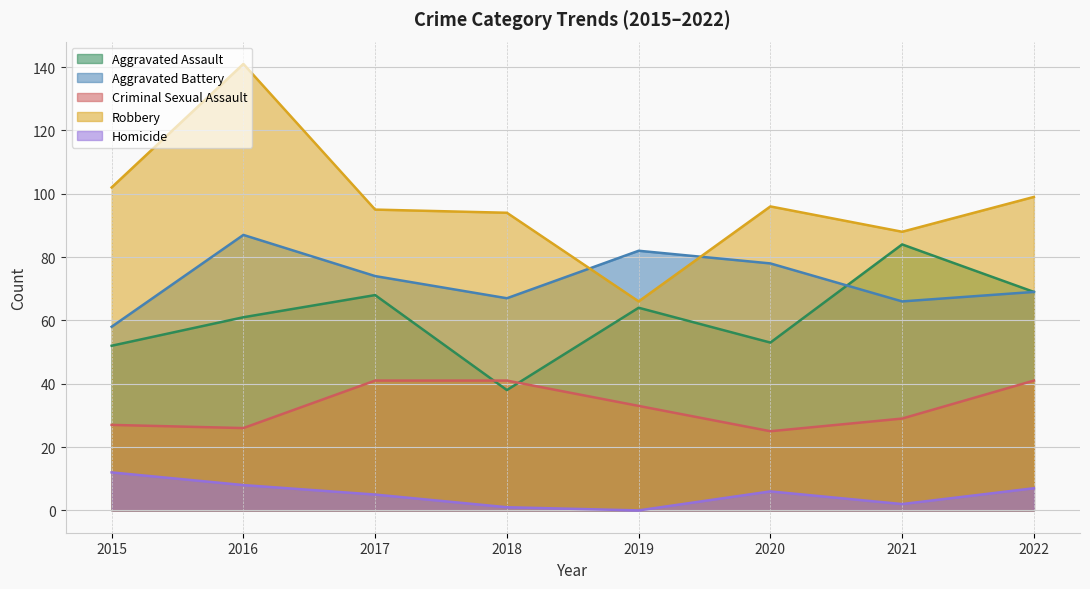

How many values in the Criminal Sexual Assault series are below 33?

4